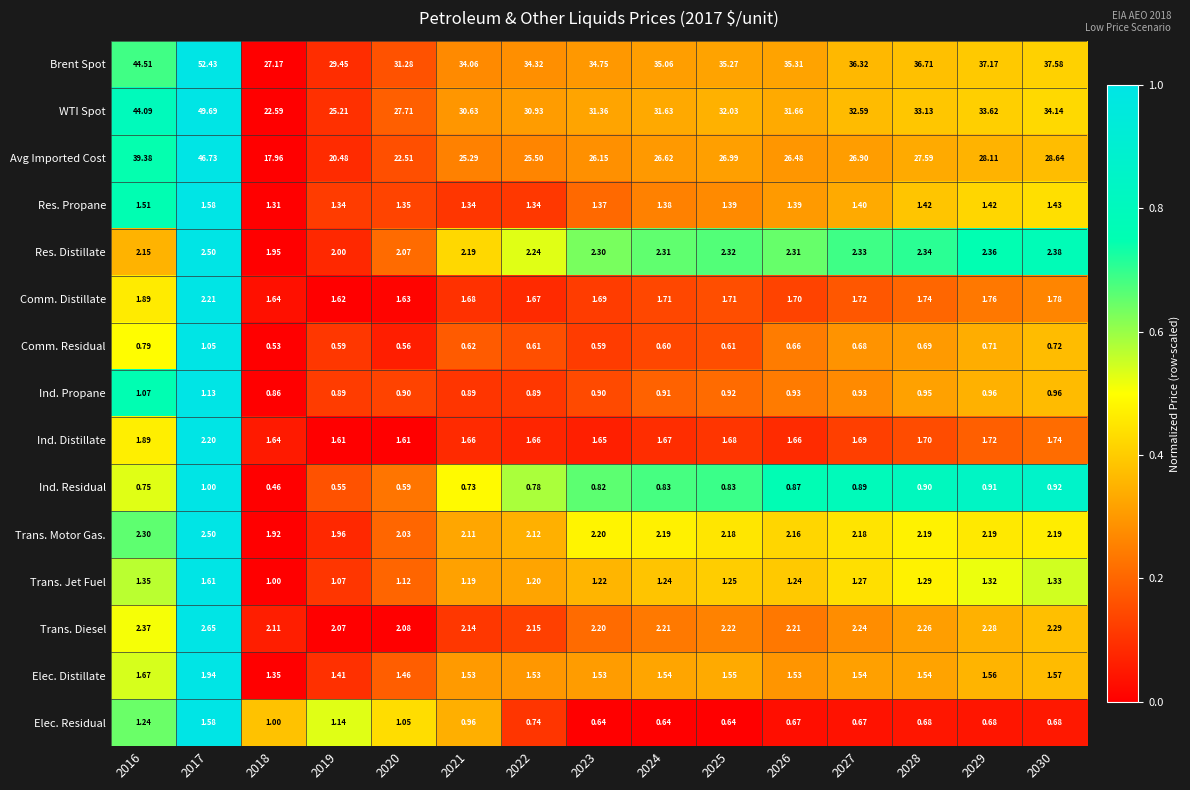

Which series has the largest total across all categories?

Brent Spot